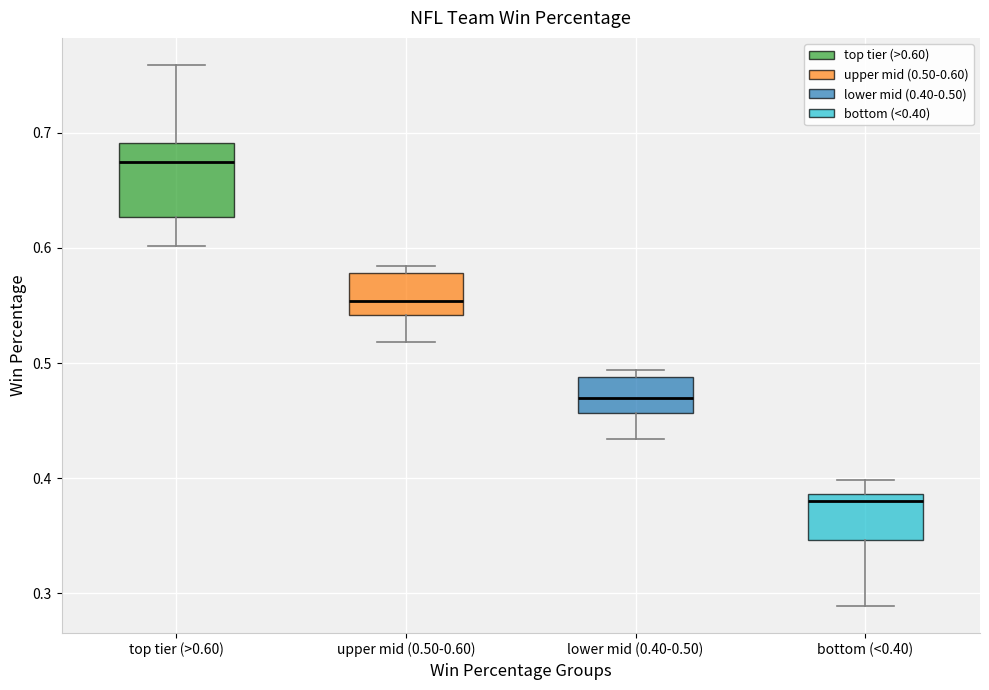

Which box has the highest median line?

top tier (>0.60)